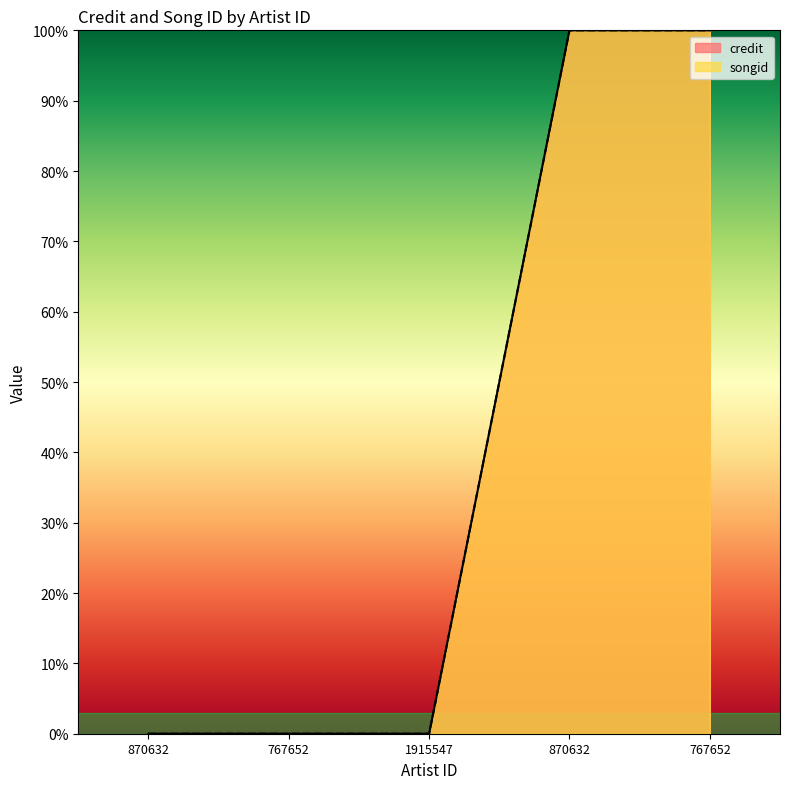

Count the number of categories in the chart.

5